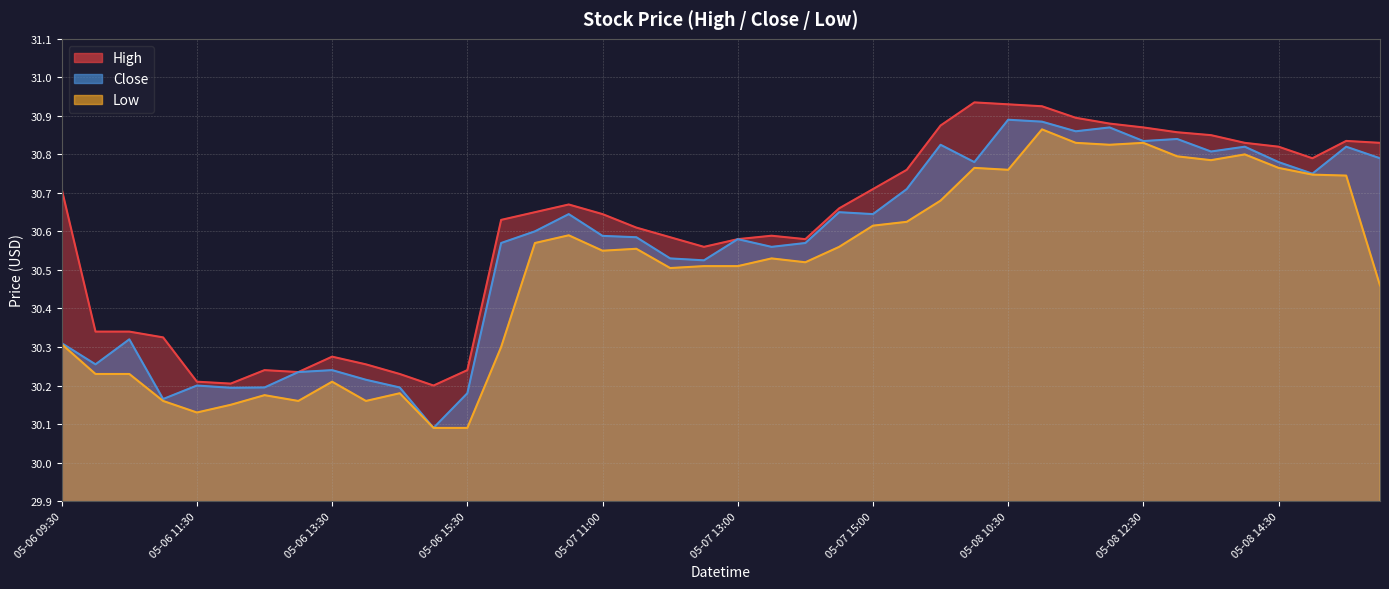

What is the value of the Low point at the 17th from the left?

30.5